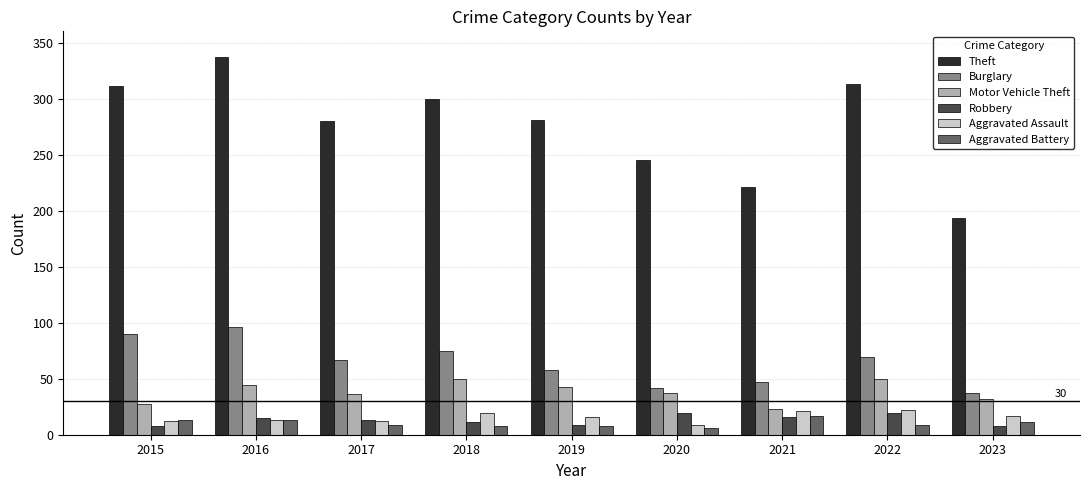

Are the bars grouped side by side (vs. stacked)?

Yes